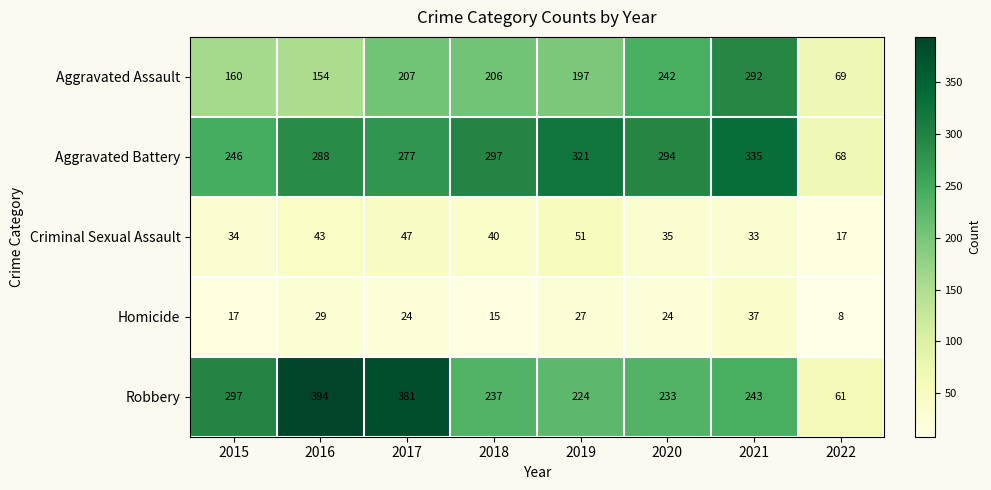

How many distinct data groups are displayed?

5